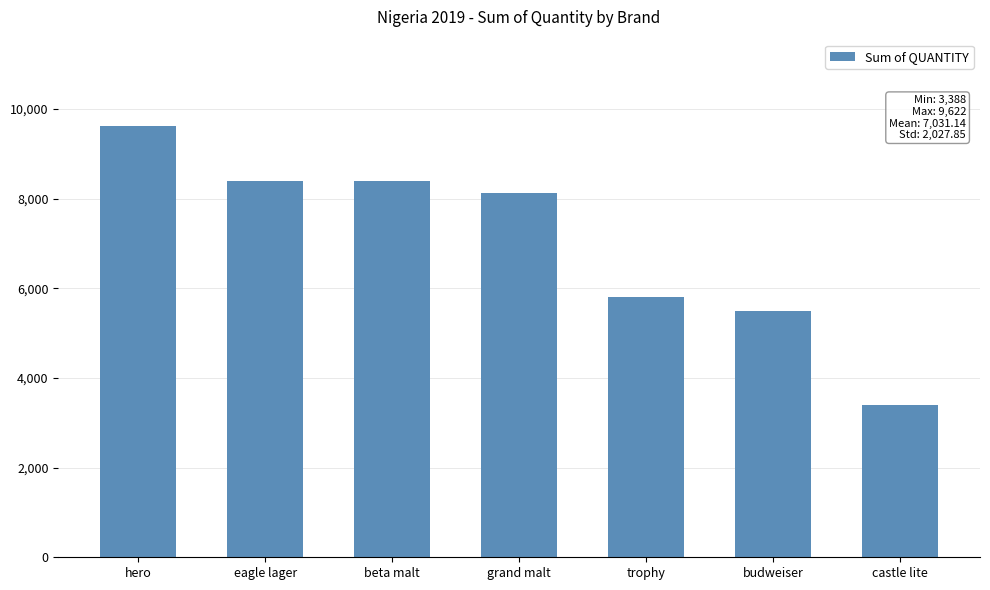

Which label corresponds to the smallest value in the chart?

castle lite